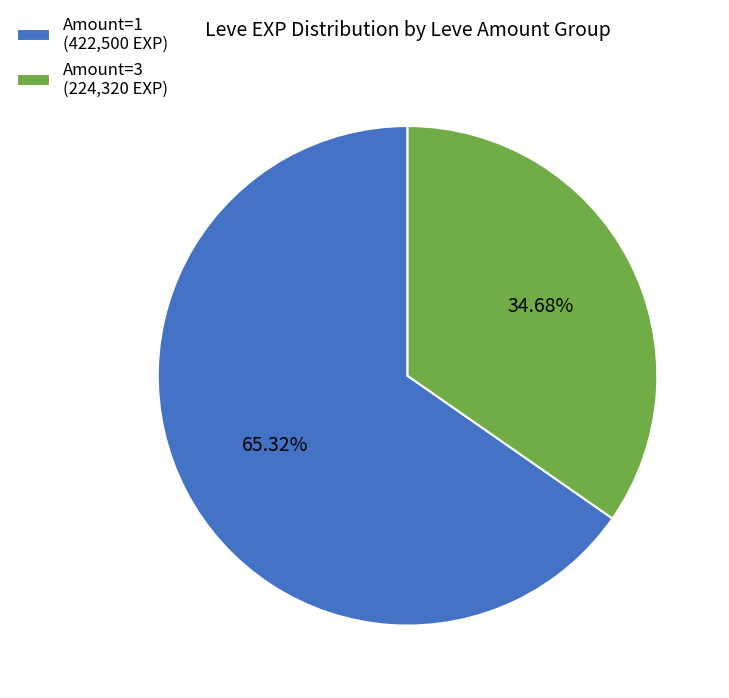

Do Amount=1 (422,500 EXP) and Amount=3 (224,320 EXP) together represent more than half of the pie?

Yes